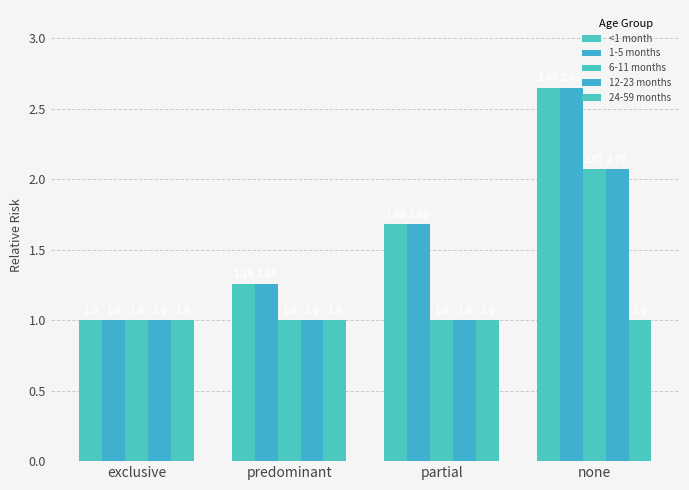

Reading left to right, what are all the values shown in this chart?

<1 month: 1.0	1.3	1.7	2.6
1-5 months: 1.0	1.3	1.7	2.6
6-11 months: 1.0	1.0	1.0	2.1
12-23 months: 1.0	1.0	1.0	2.1
24-59 months: 1.0	1.0	1.0	1.0